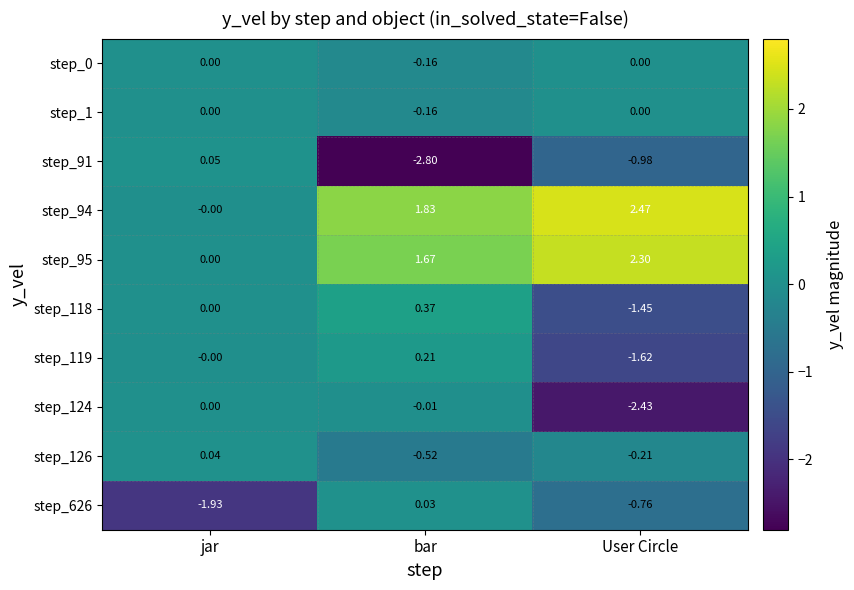

Where does the step_94 series first go above 1?

bar